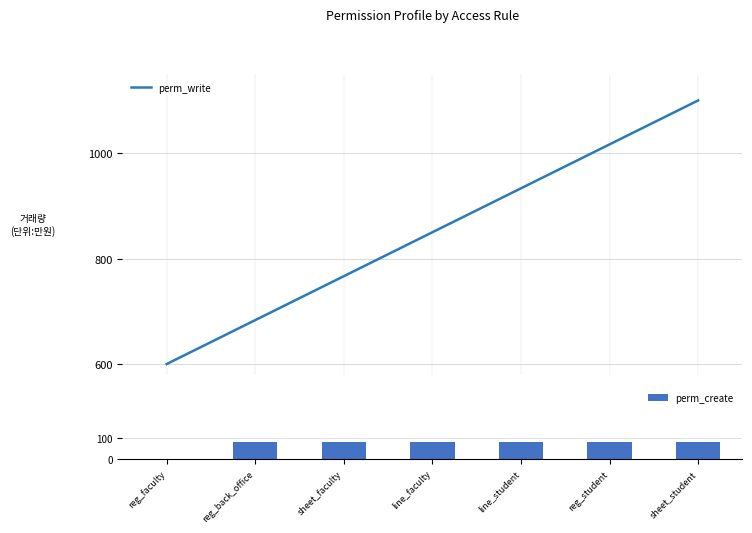

At how many categories does at least one series exceed 89?

7